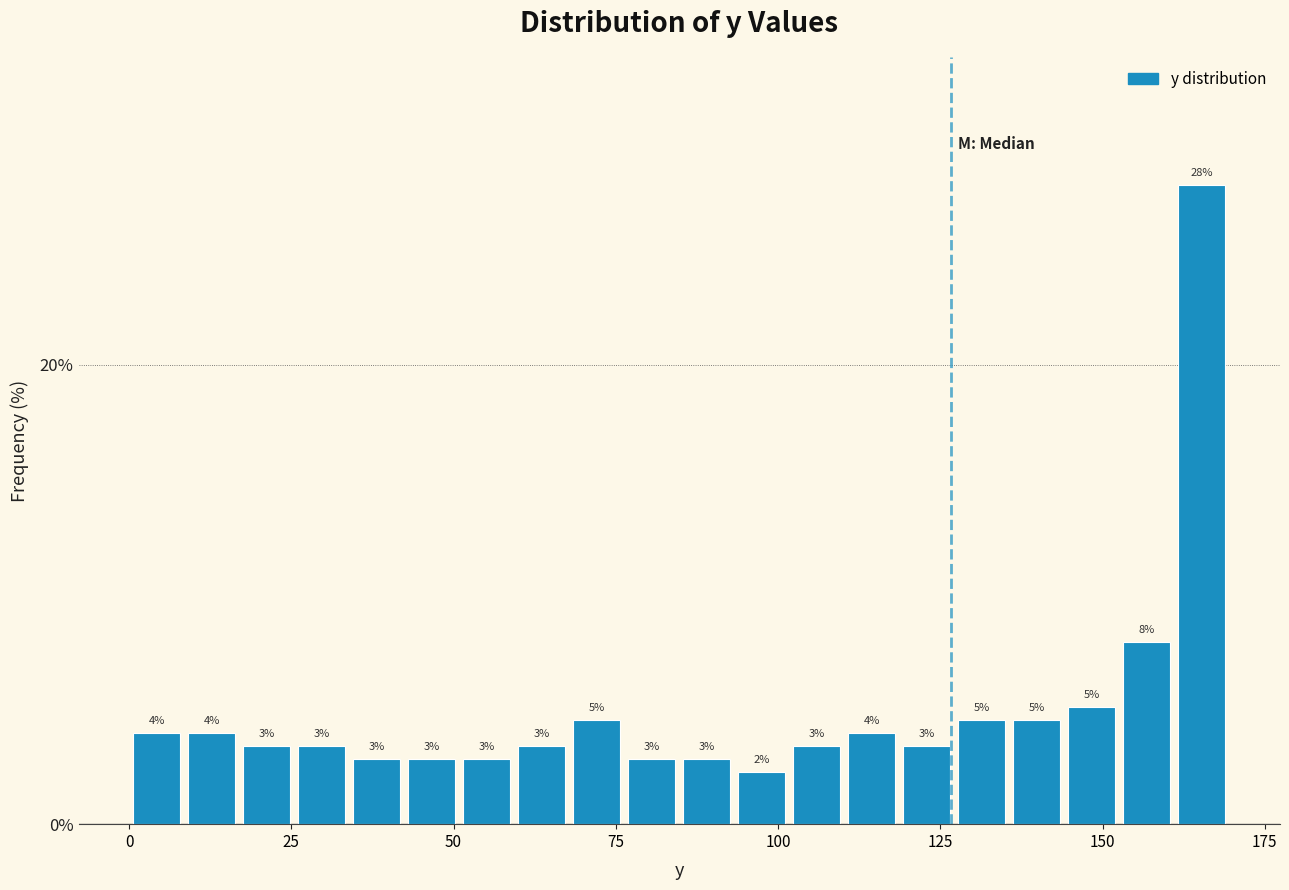

Read against the x-axis, roughly where is the centre of the tallest bar?

165